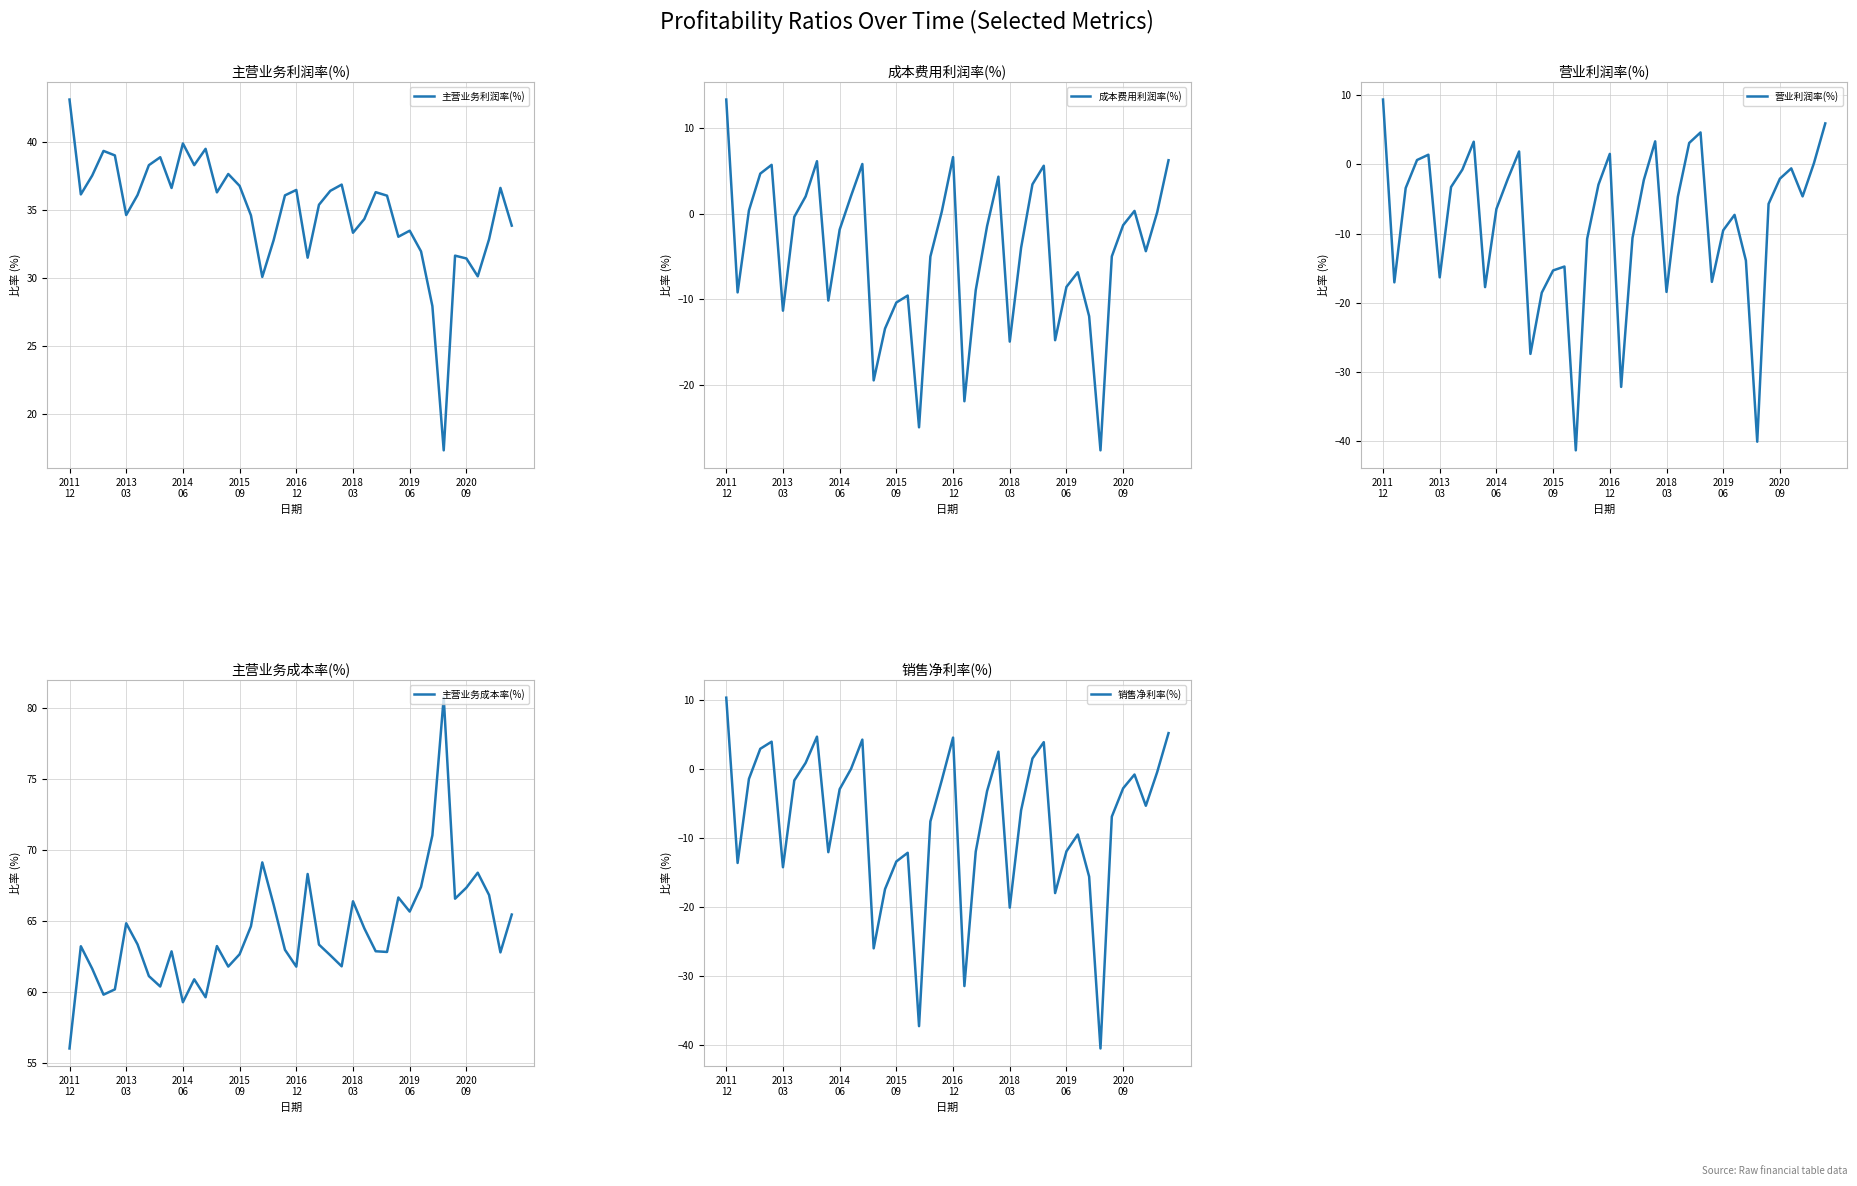

How many lines are shown in the chart?

5